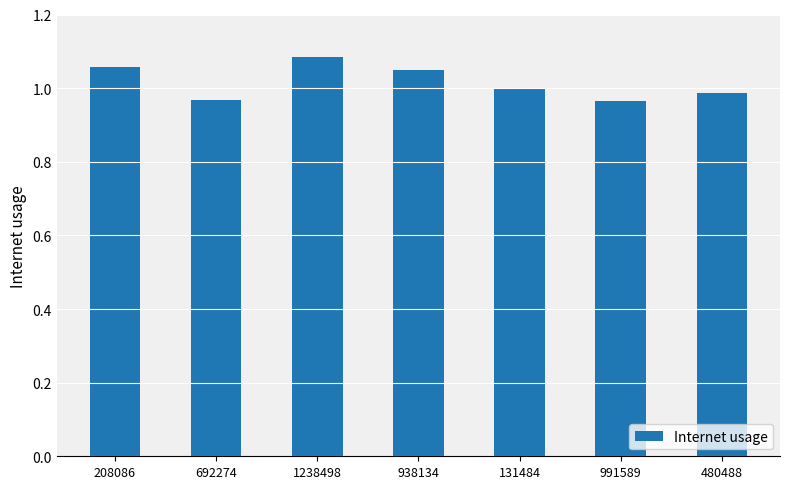

What is the difference between the second highest and second lowest values?

0.1